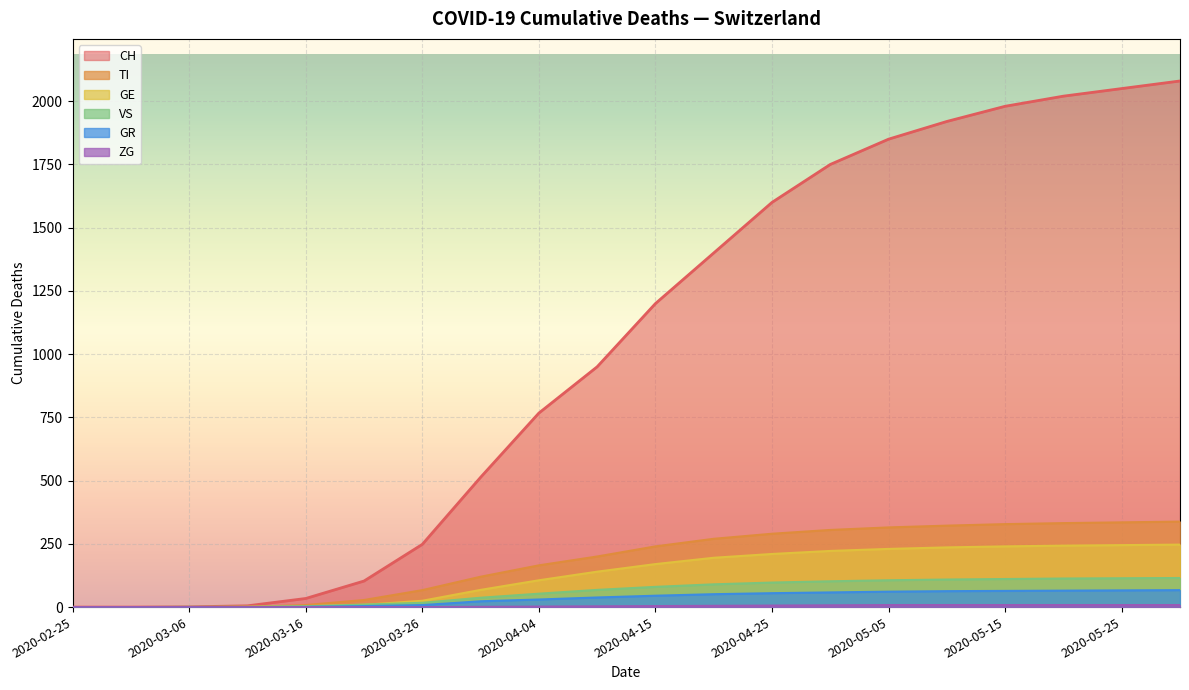

At which category is the sum across all series the highest?

2020-05-30